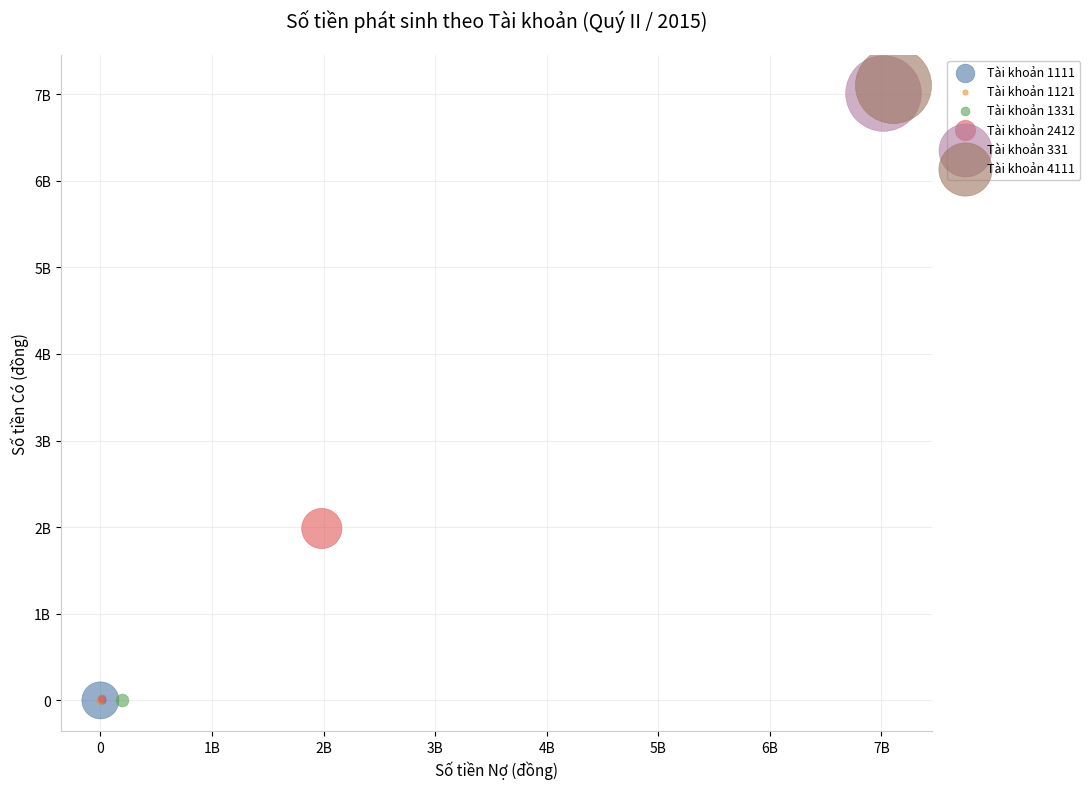

What are all the series names shown in the legend?

Tài khoản 1111, Tài khoản 1121, Tài khoản 1331, Tài khoản 2412, Tài khoản 331, Tài khoản 4111